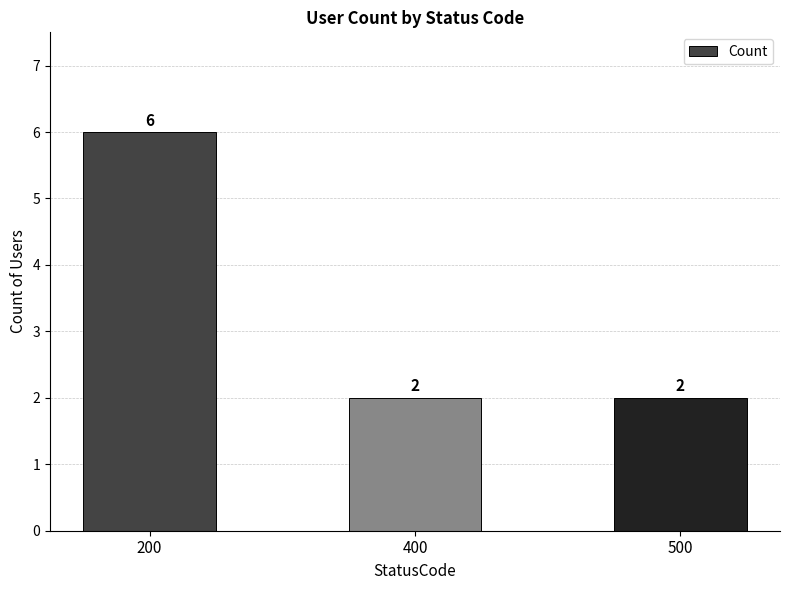

What is the sum of the values at 400 and 200?

8